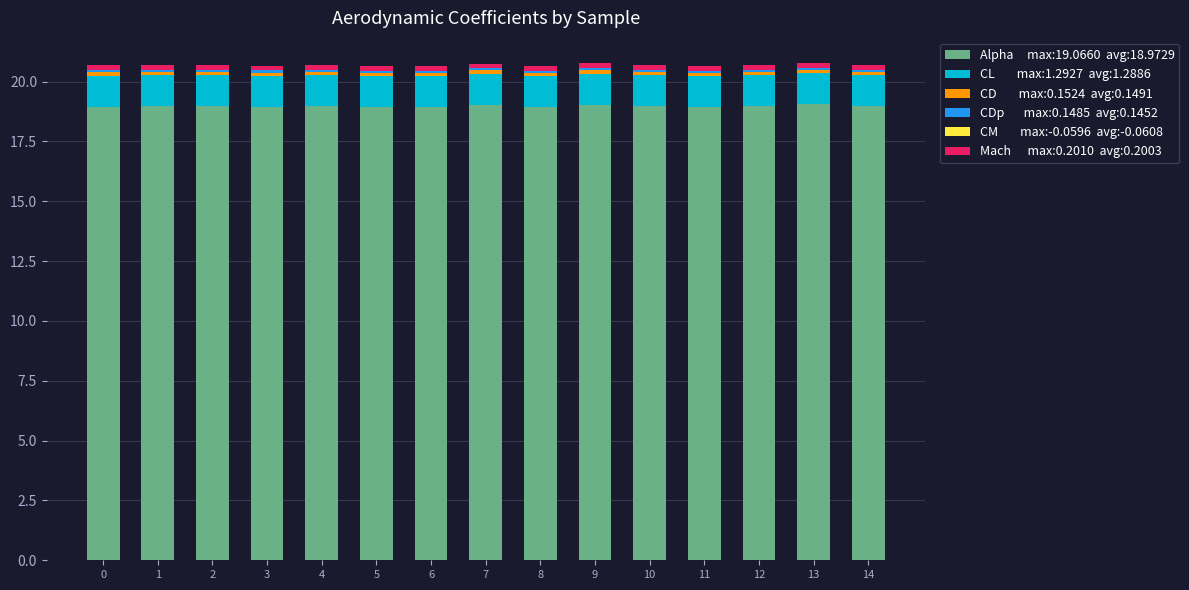

Reading left to right, list all the values displayed in this chart.

Alpha: 18.9	19.0	19.0	18.9	19.0	18.9	18.9	19.0	18.9	19.0	19.0	18.9	19.0	19.1	19.0
CL: 1.3	1.3	1.3	1.3	1.3	1.3	1.3	1.3	1.3	1.3	1.3	1.3	1.3	1.3	1.3
CD: 0.1	0.1	0.1	0.1	0.1	0.1	0.1	0.2	0.1	0.2	0.1	0.1	0.1	0.2	0.1
CDp: 0.1	0.1	0.1	0.1	0.1	0.1	0.1	0.1	0.1	0.1	0.1	0.1	0.1	0.1	0.1
CM: -0.1	-0.1	-0.1	-0.1	-0.1	-0.1	-0.1	-0.1	-0.1	-0.1	-0.1	-0.1	-0.1	-0.1	-0.1
Mach: 0.2	0.2	0.2	0.2	0.2	0.2	0.2	0.2	0.2	0.2	0.2	0.2	0.2	0.2	0.2